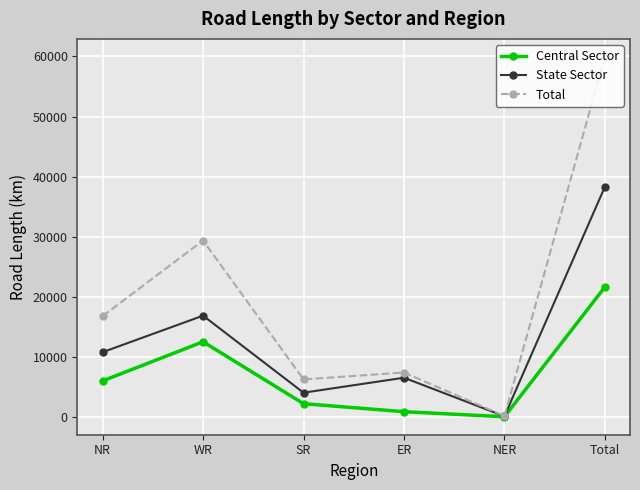

Rank the series by their maximum value, from lowest to highest.

Central Sector, State Sector, Total